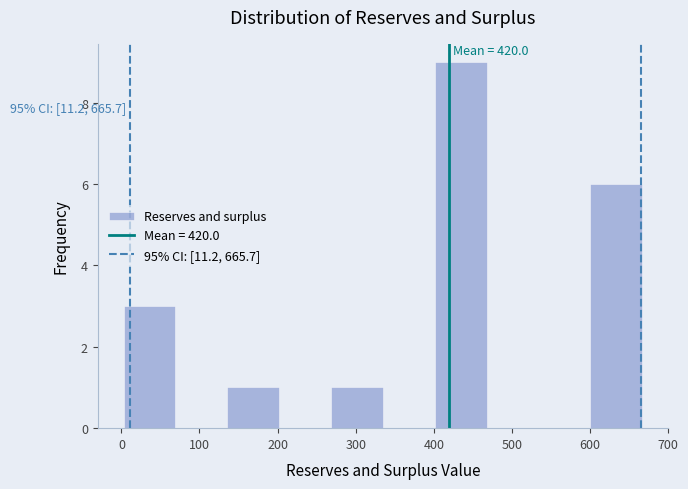

Which range on the x-axis has the tallest bar?

400 to 470